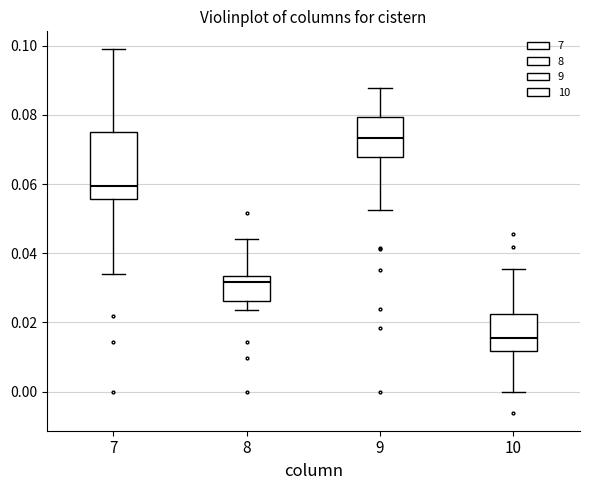

Reading left to right, transcribe this box plot: for each box, give where its median line is, the range the box spans, and where its two whiskers end, as read against the y-axis. The values are not printed on the chart, so give them approximately, as read against the axis.

7: median 0.060, box 0.056 to 0.076, whiskers 0.034 to 0.098
8: median 0.032, box 0.026 to 0.034, whiskers 0.024 to 0.044
9: median 0.074, box 0.068 to 0.080, whiskers 0.052 to 0.088
10: median 0.016, box 0.012 to 0.022, whiskers 0.000 to 0.036